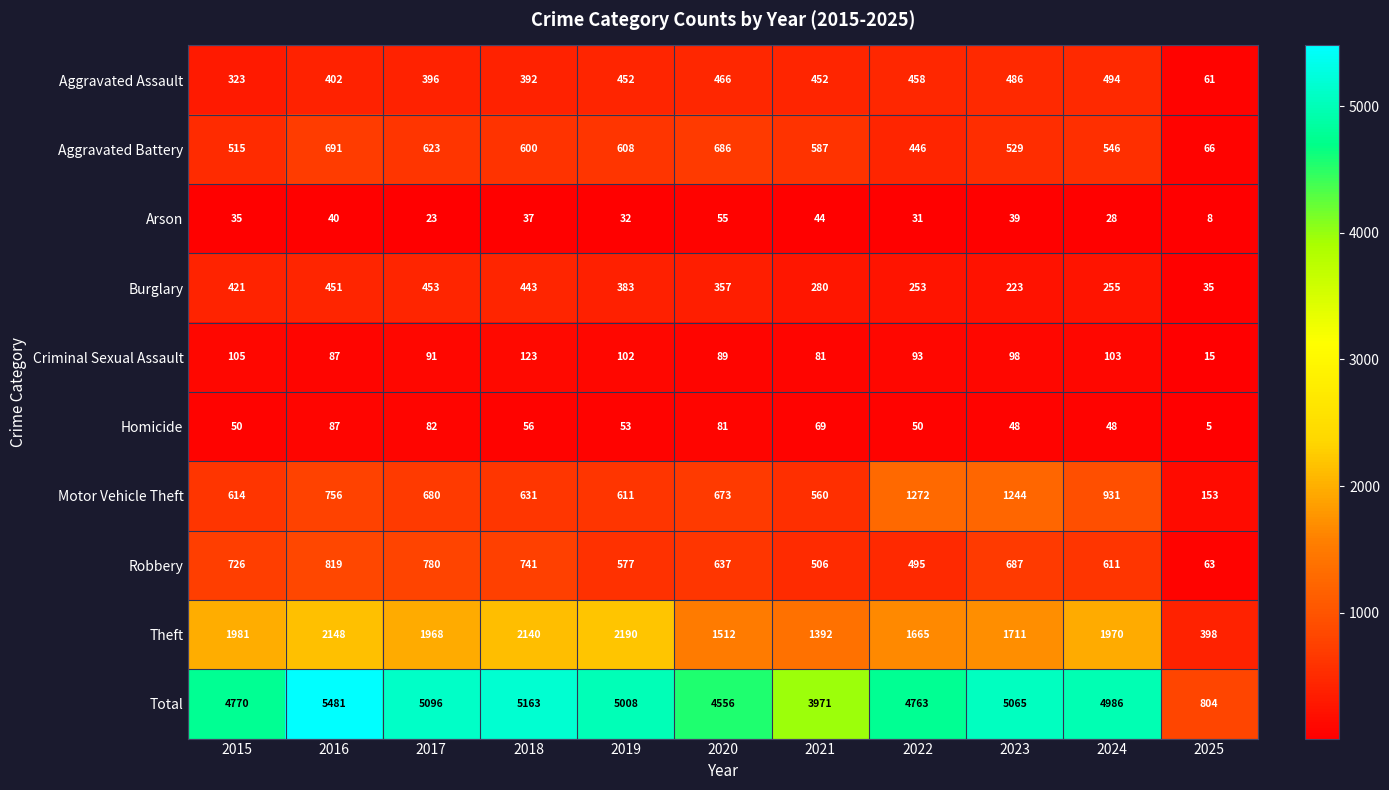

What is the sum of the Arson values at 2016 and 2019?

72